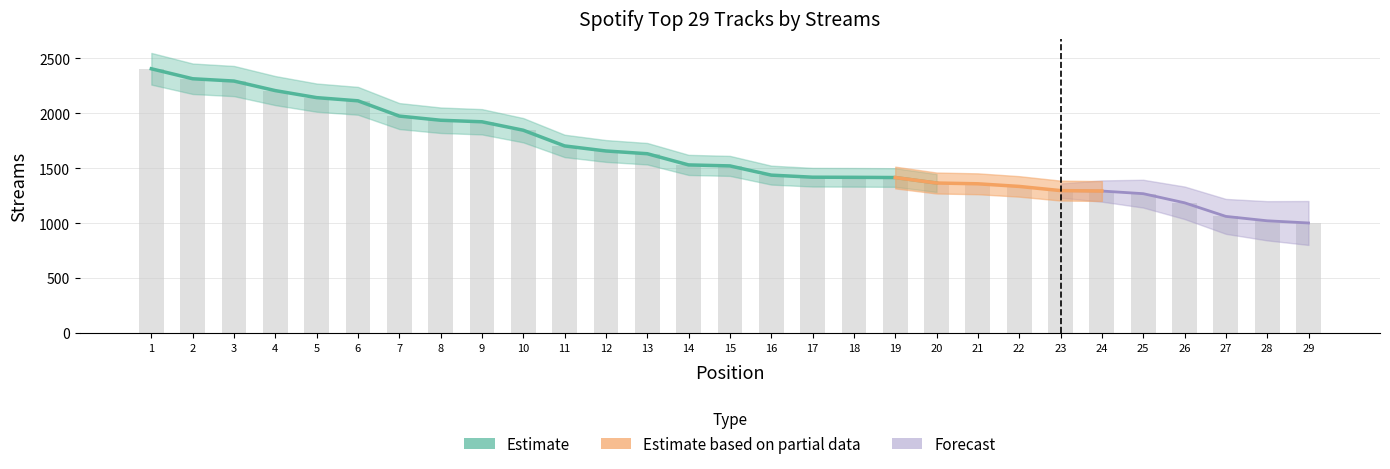

List the labels in order of value, largest first.

1, 2, 3, 4, 5, 6, 7, 8, 9, 10, 11, 12, 13, 14, 15, 16, 17, 18, 19, 20, 21, 22, 23, 24, 25, 26, 27, 28, 29